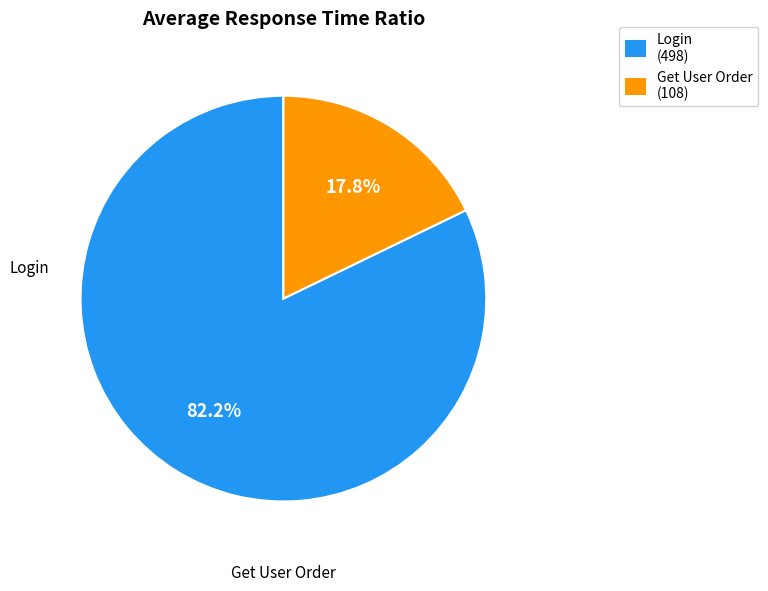

Which category has the smallest portion of the pie?

Get User Order